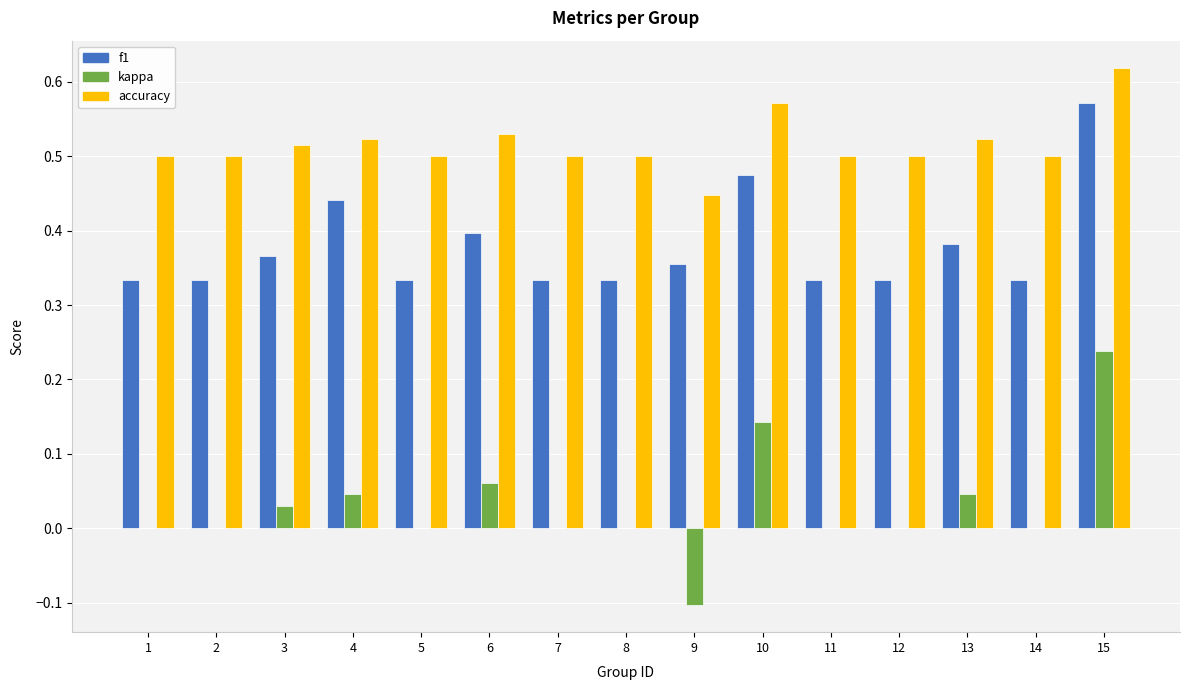

What is the total value across all series at 7?

0.8